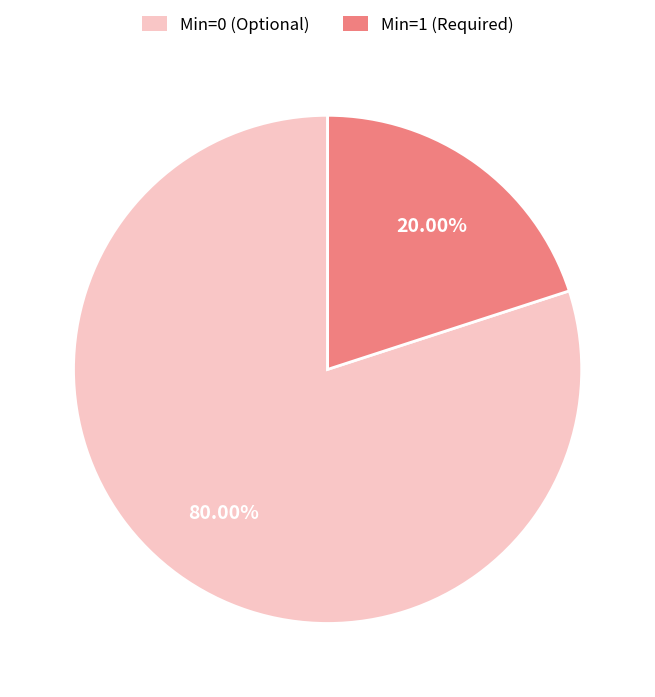

What is the largest slice in the pie chart?

Min=0 (Optional)